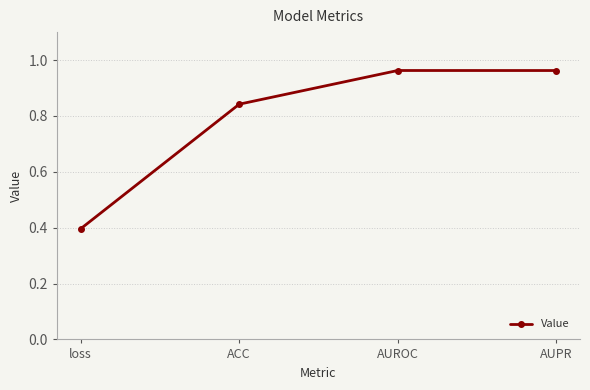

What is the sum of all values?

3.2